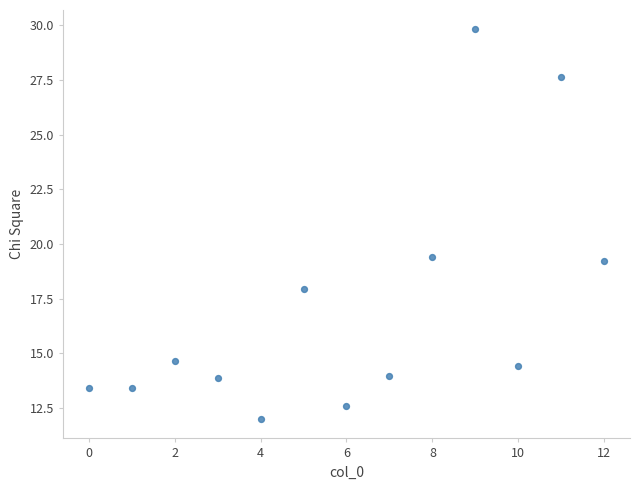

What is the range of Y values (max minus min)?

17.8